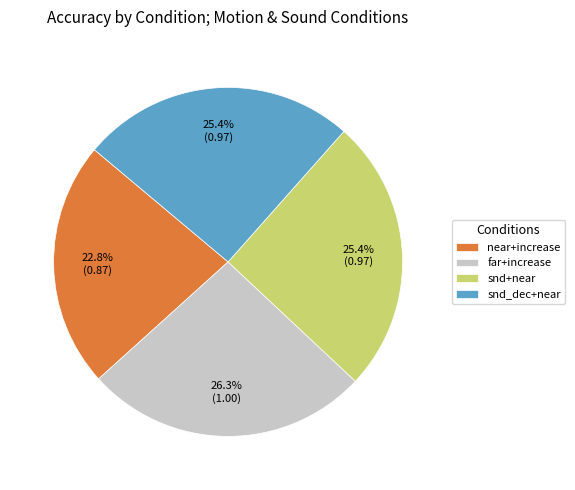

Between far+increase and snd+near, which is larger?

far+increase